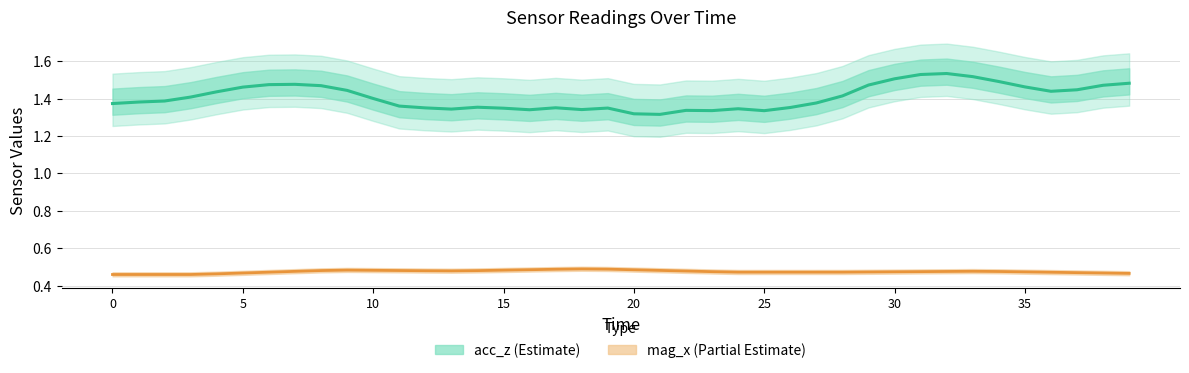

The acc_z series shows 0.8 at 14. True or false?

False